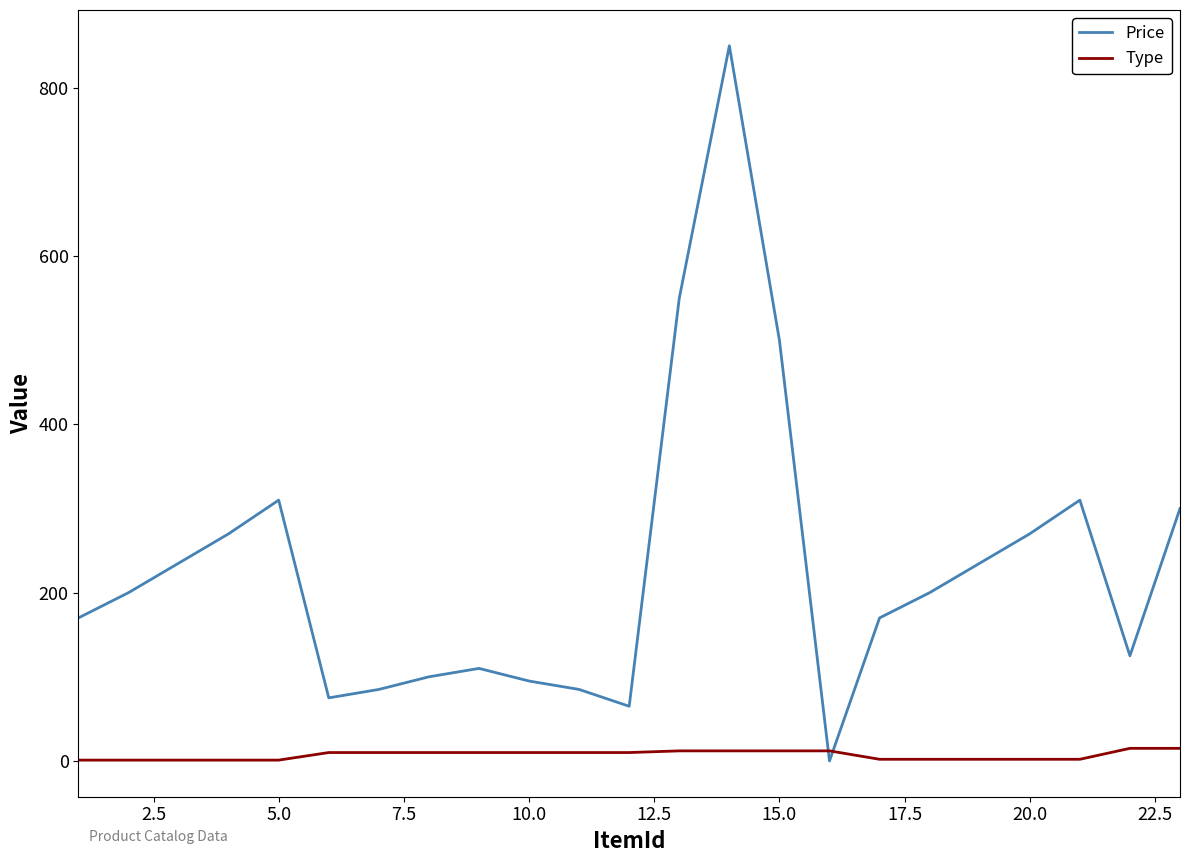

List the series in order of their peak value, lowest first.

Type, Price